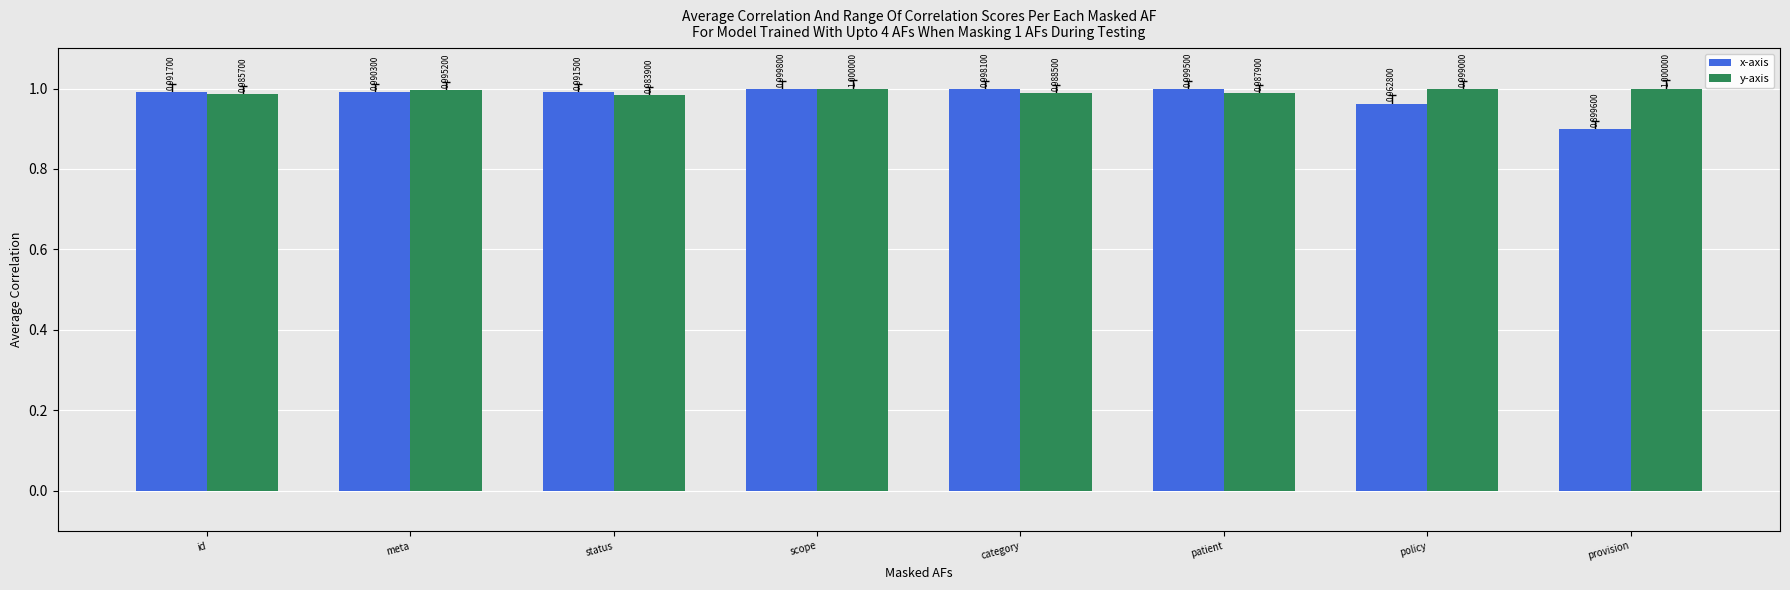

Where is y-axis nearest to the value 0?

status